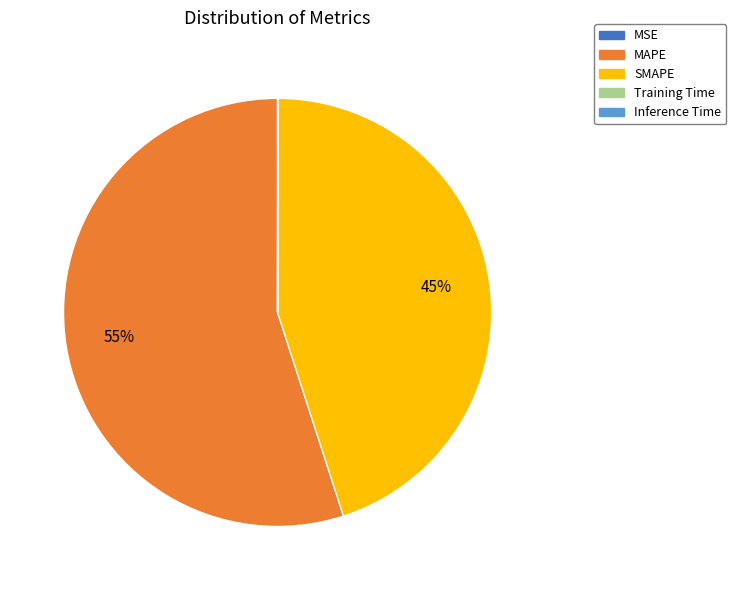

Between SMAPE and MAPE, which is larger?

MAPE